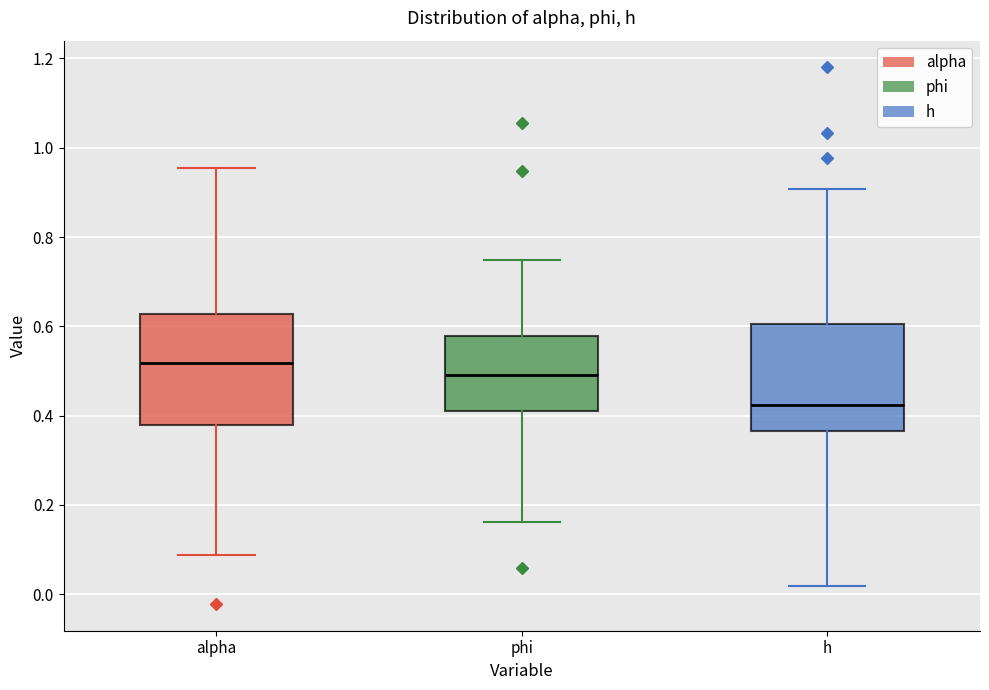

Where does the median line of the box for phi sit on the y-axis? The values are not printed on the chart, so give them approximately, as read against the axis.

0.50